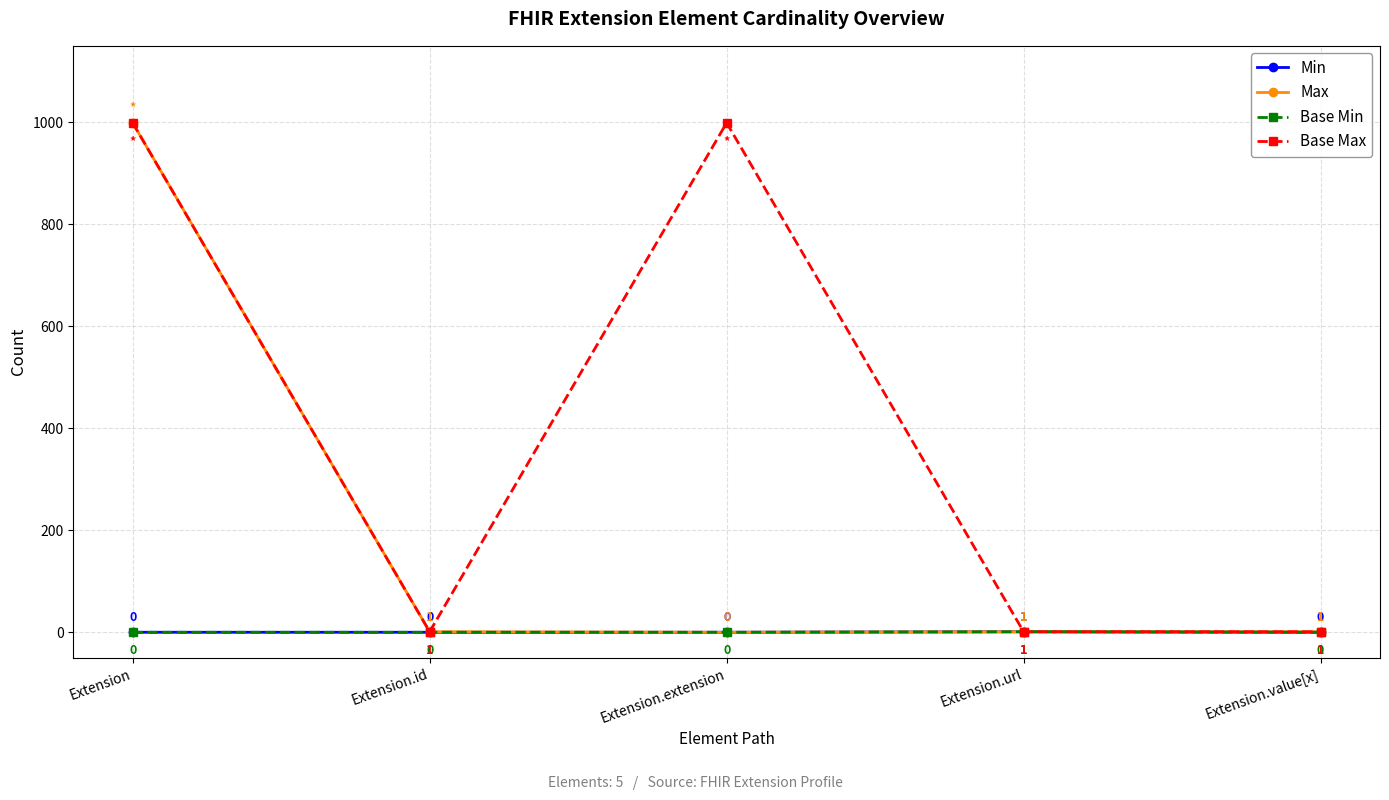

Rank the series by their maximum value, from highest to lowest.

Max, Base Max, Min, Base Min